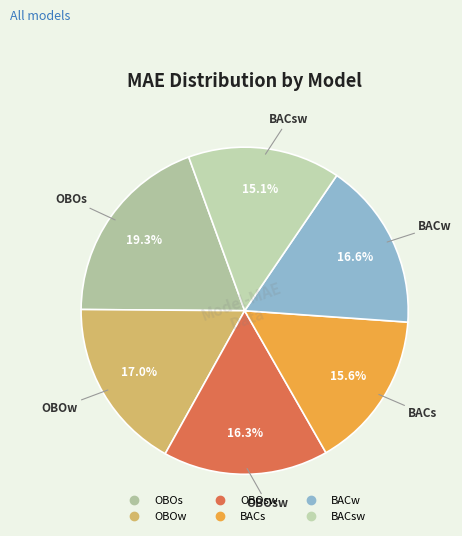

How many slices are in this pie chart?

6